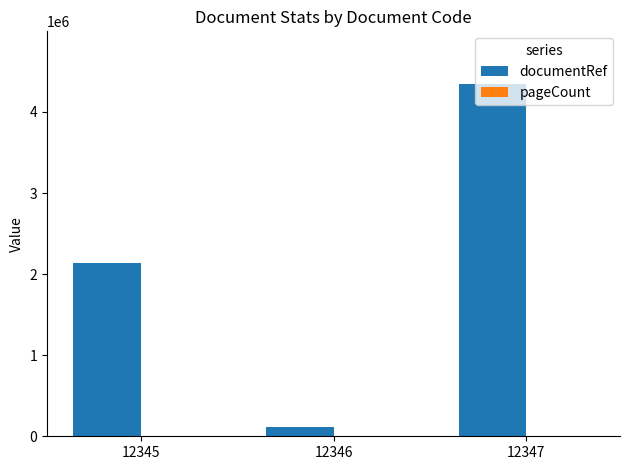

The value of documentRef at 12346 is 111213. True or false?

True